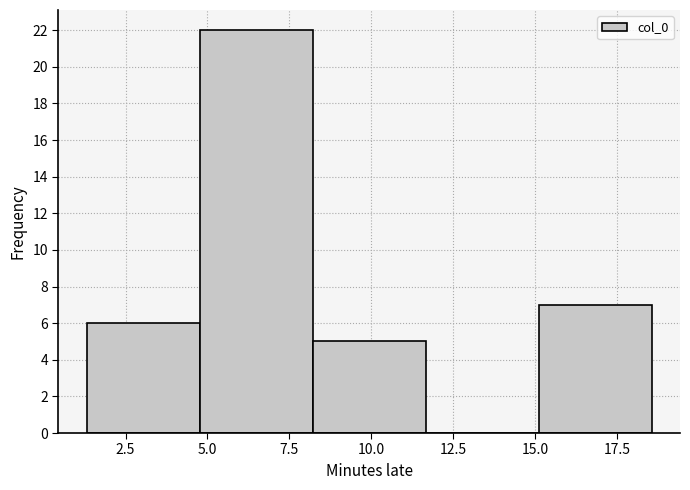

Reading left to right, list every bar in this chart as the range it spans on the x-axis followed by its height. Neither the bar edges nor the heights are printed on the chart, so give them approximately, as read against the axes.

1.5 to 5.0: 6
5.0 to 8.0: 22
8.0 to 11.5: 5
11.5 to 15.0: 0
15.0 to 18.5: 7